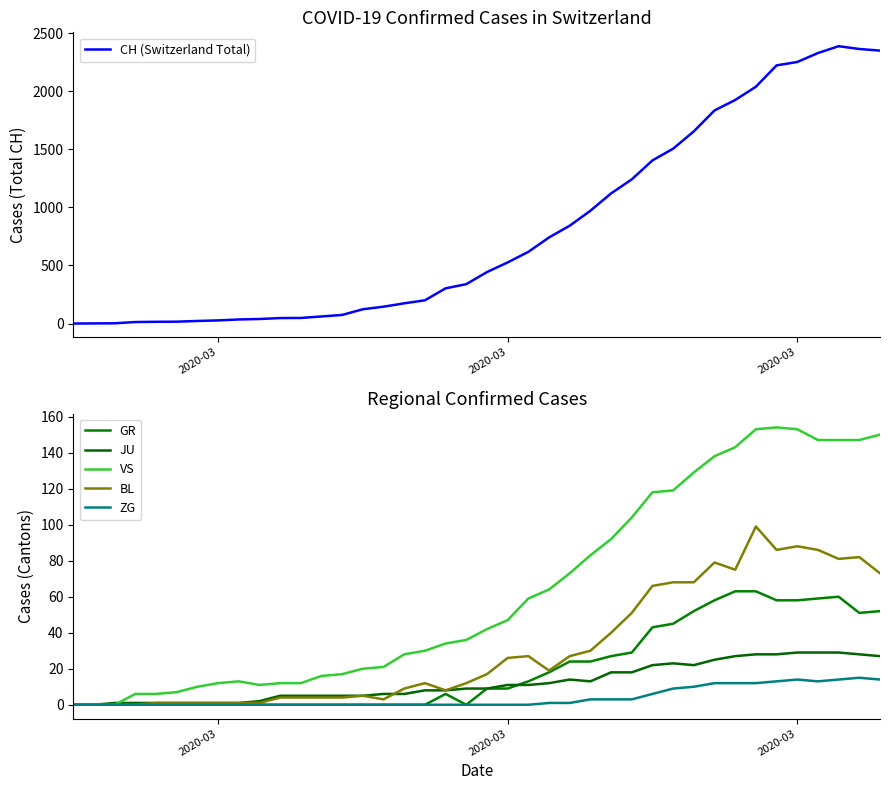

How many interior local valleys does the ZG series have?

1